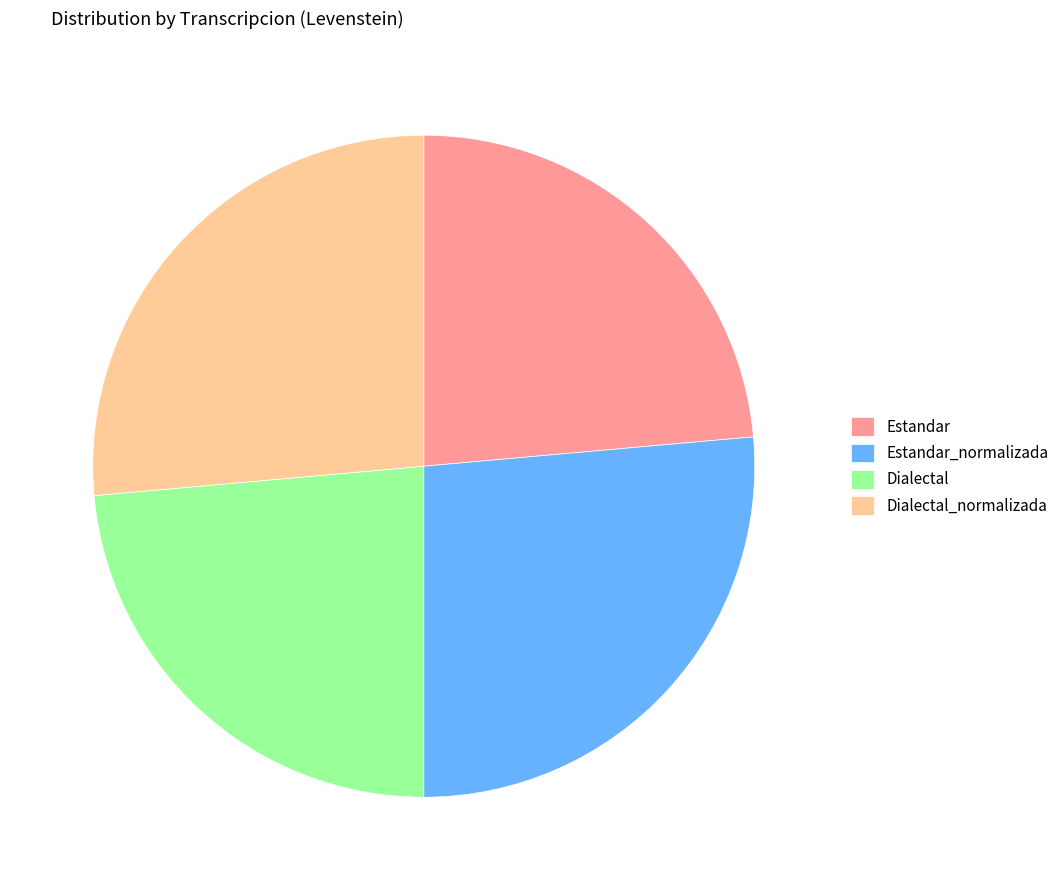

Between Dialectal_normalizada and Estandar, which is larger?

Dialectal_normalizada